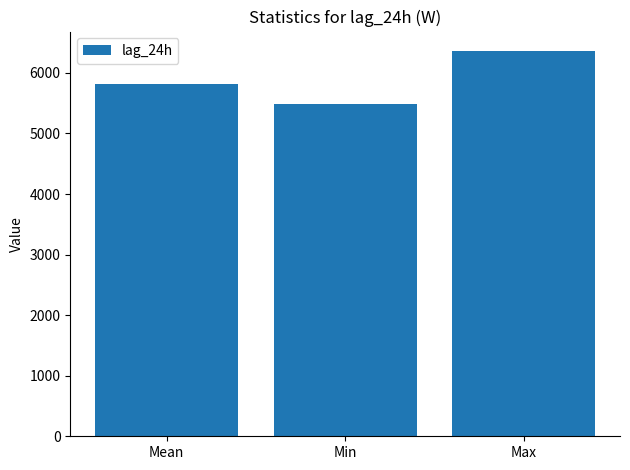

What is the difference between the second highest and minimum values?

333.9